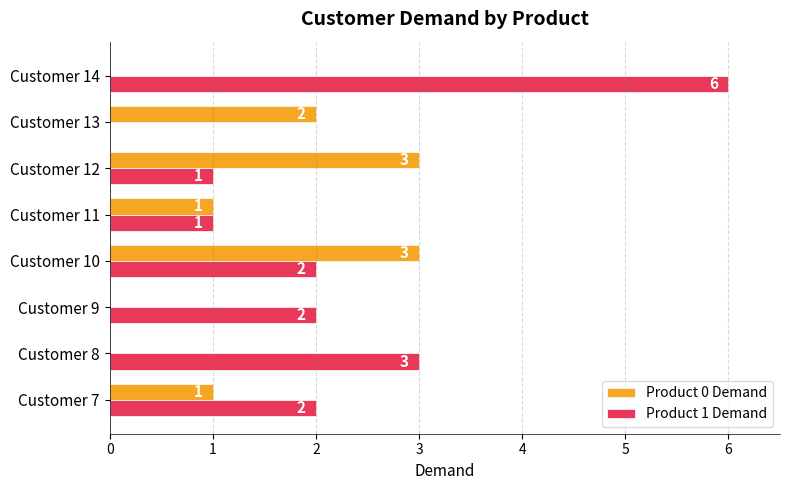

The Product 0 Demand series shows -2 at Customer 14. True or false?

False